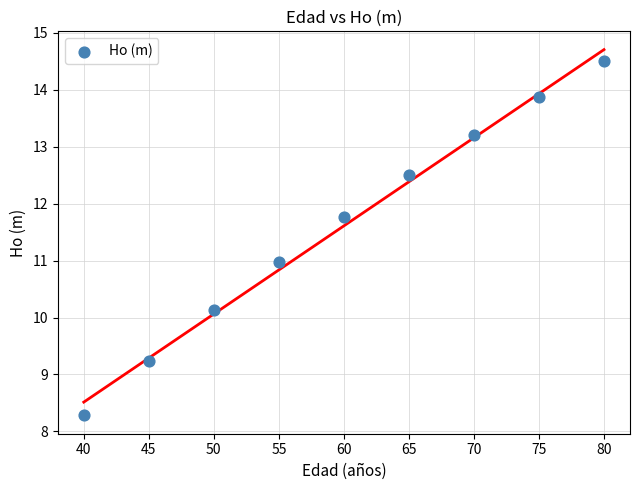

What is the average X value?

60.0